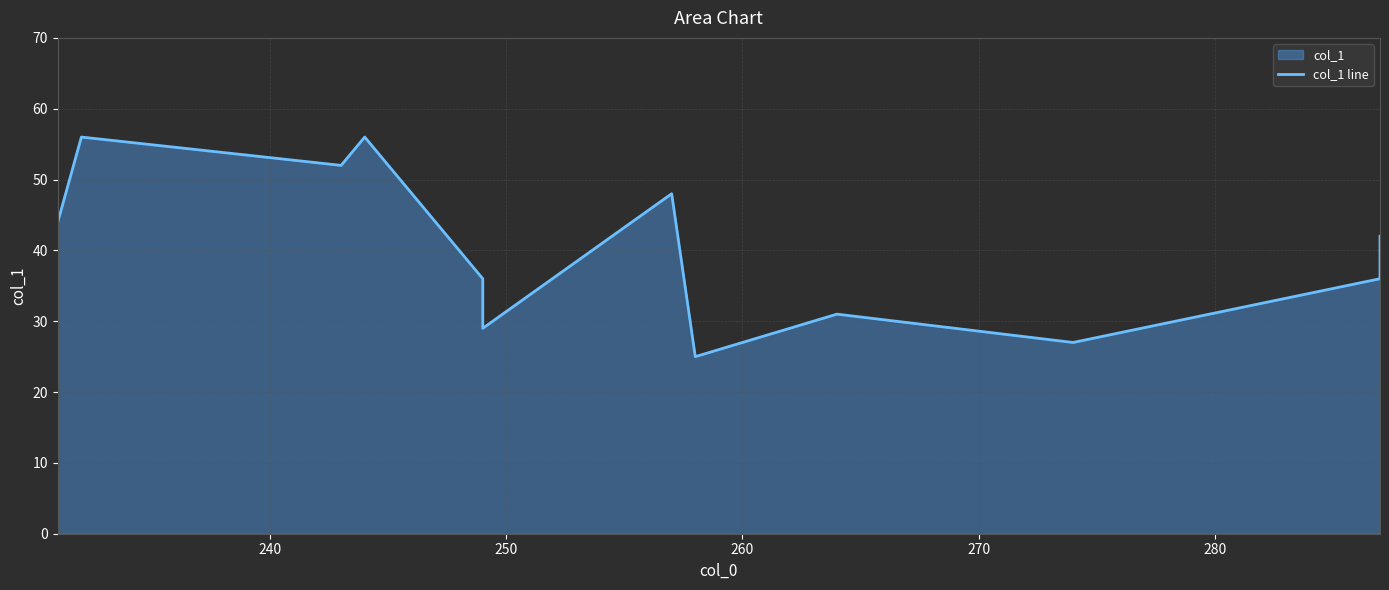

How many points are lower than both their immediate neighbors (excluding endpoints)?

4